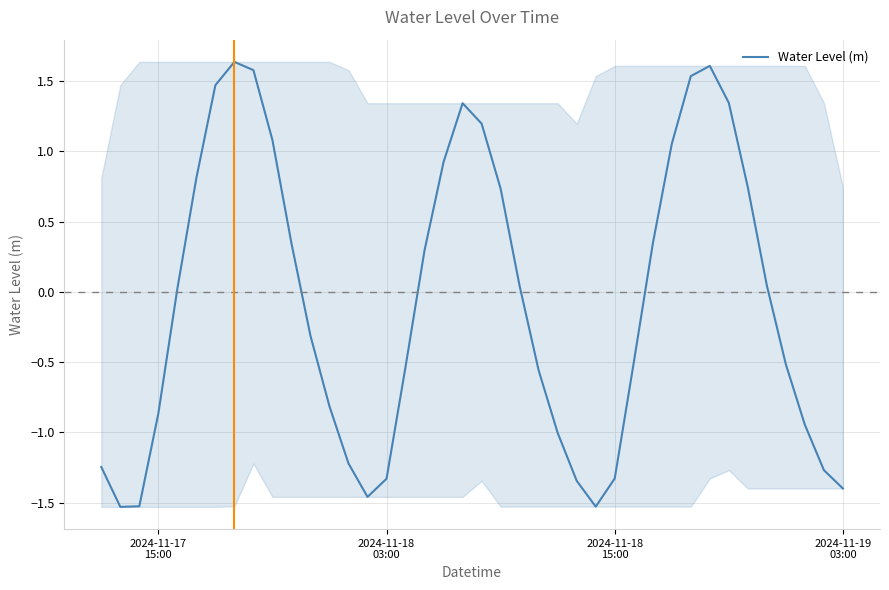

What is the difference between the maximum and minimum values?

3.2